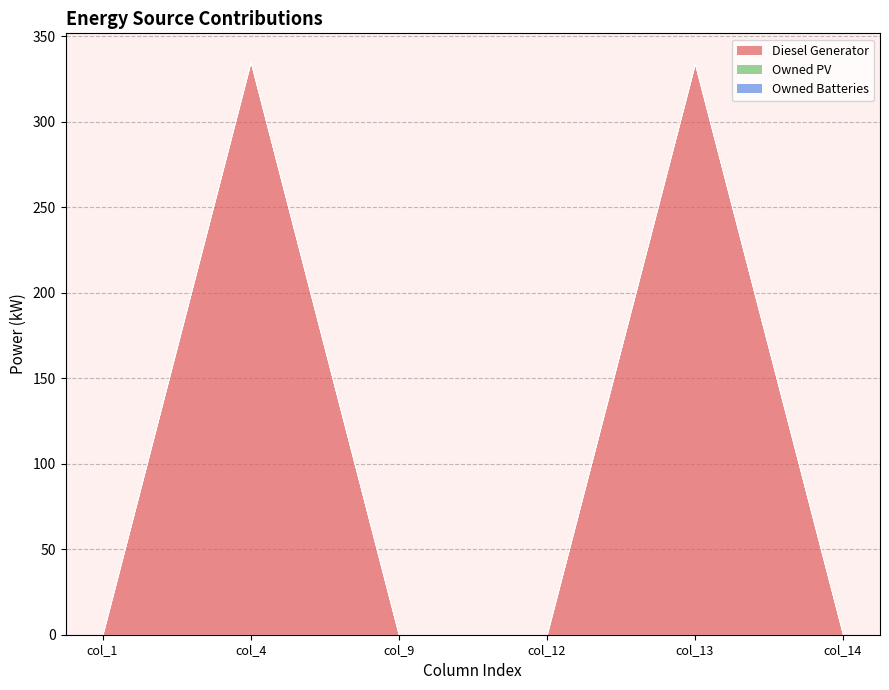

Reading left to right, what are all the values shown in this chart?

Diesel Generator: 0.0	335.0	0.0	0.0	334.0	0.0
Owned PV: 0.0	0.0	0.0	0.0	0.0	0.0
Owned Batteries: 0.0	0.0	0.0	0.0	0.0	0.0